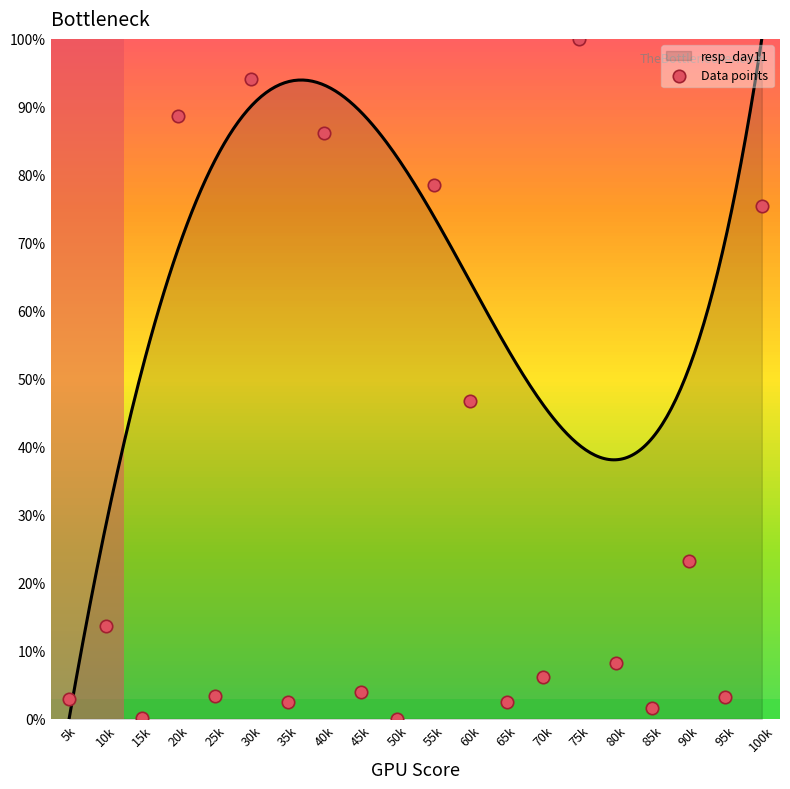

Approximately how many times larger is the value at 95k compared to 5k?

1.1